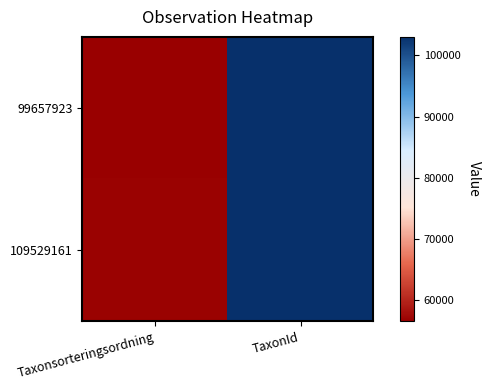

What is the total value across all series at Taxonsorteringsordning?

113397